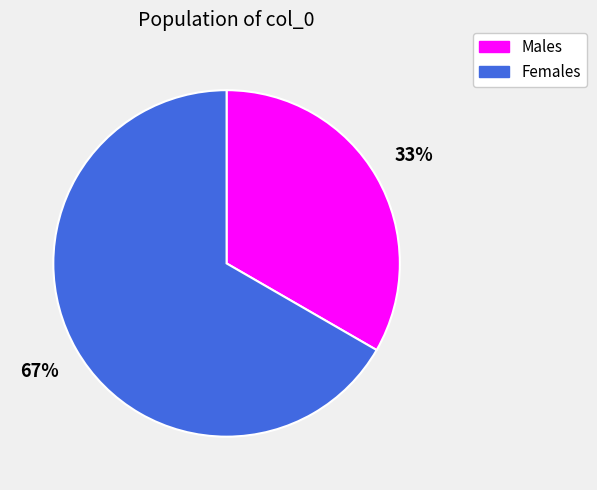

To the nearest percent, what is the combined percentage of Males and Females?

100%